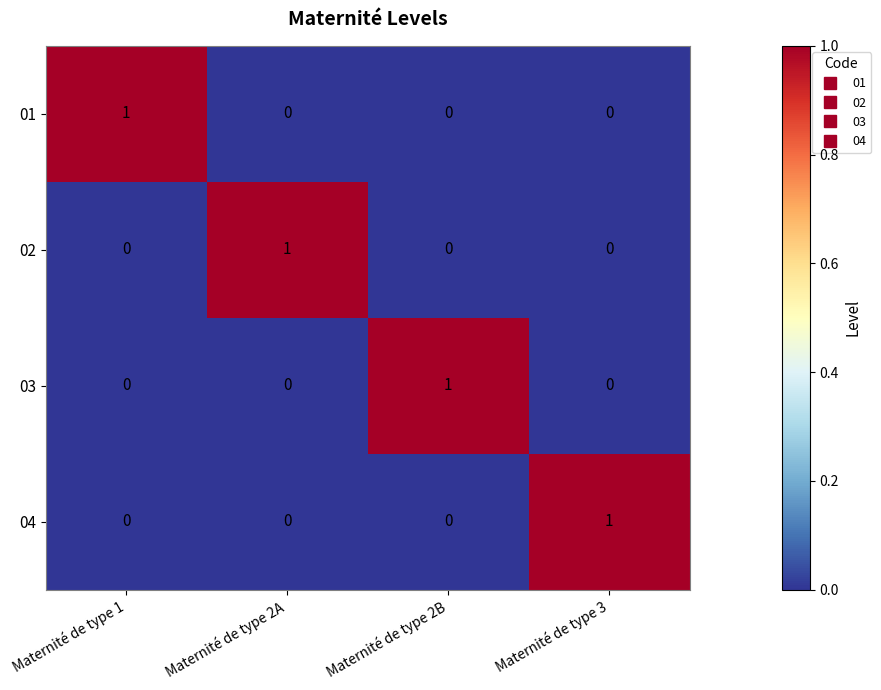

Reading right to left, what are all the values shown in this chart?

01: 0	0	0	1
02: 0	0	1	0
03: 0	1	0	0
04: 1	0	0	0